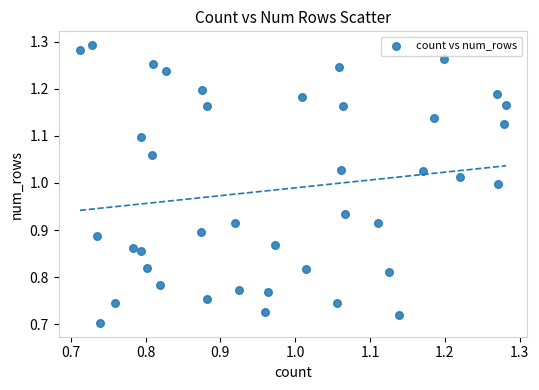

What is the range of Y values (max minus min)?

0.6